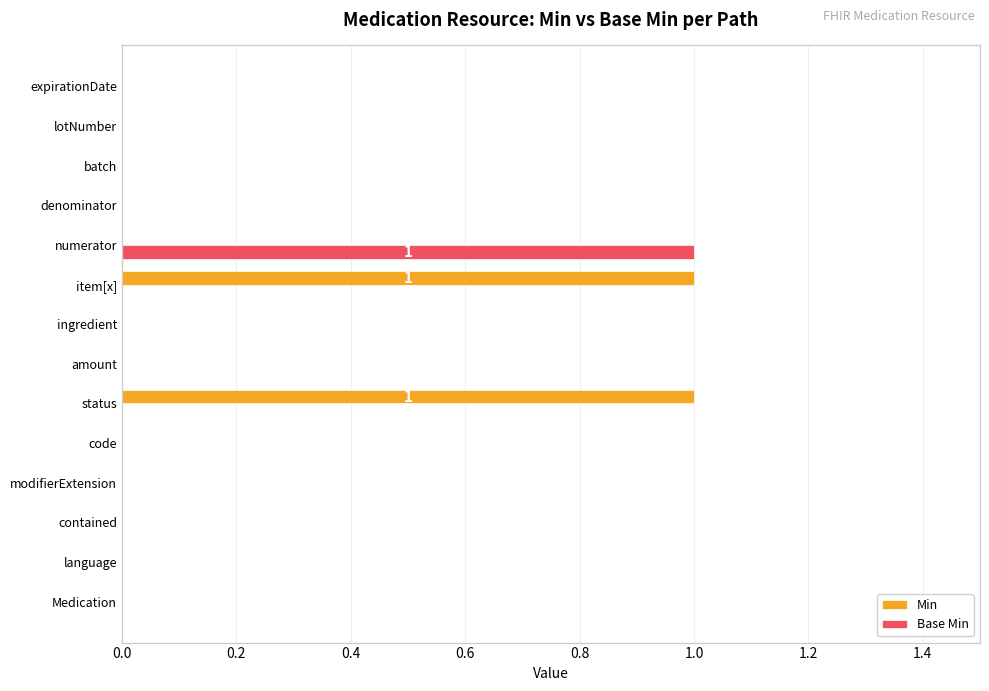

Which series has the largest total across all categories?

Min